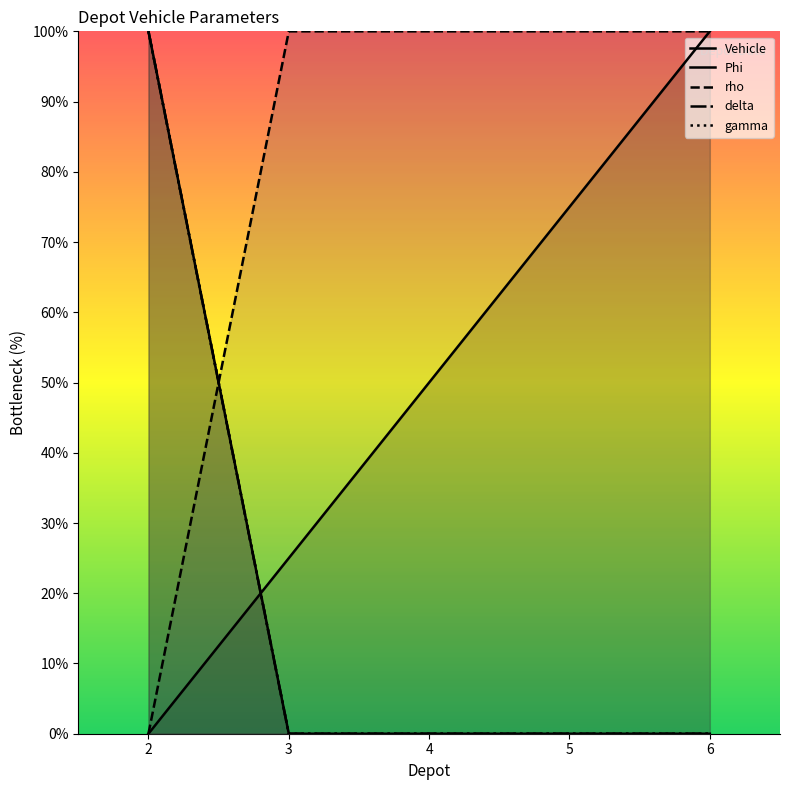

Rank the series by their maximum value, from lowest to highest.

Vehicle, Phi, rho, delta, gamma